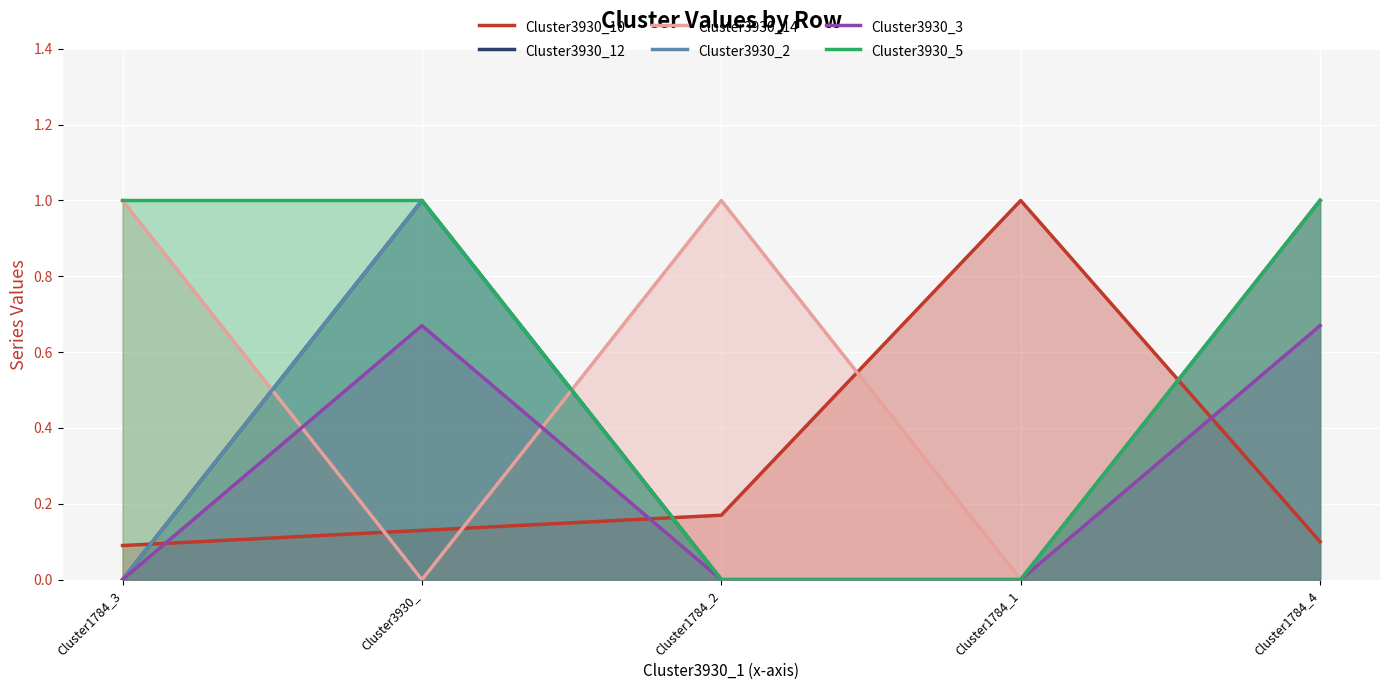

Rank the series by their maximum value, from highest to lowest.

Cluster3930_10, Cluster3930_12, Cluster3930_14, Cluster3930_2, Cluster3930_5, Cluster3930_3